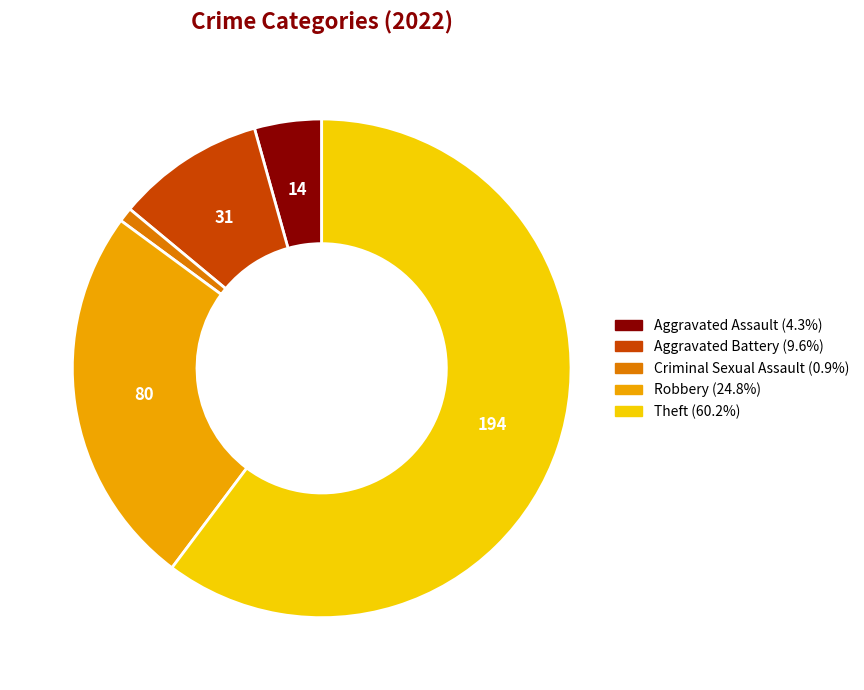

Is there any slice that represents more than half of the pie?

Yes